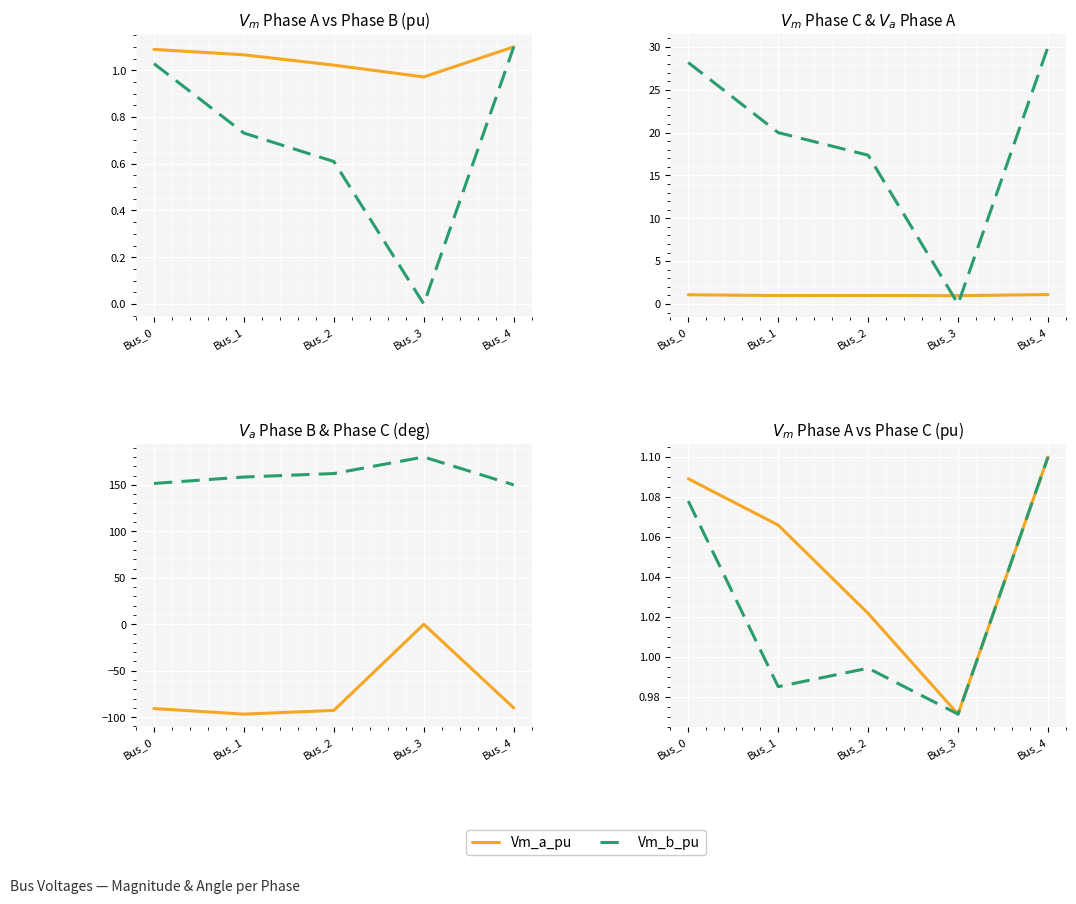

True or false: Vm_b_pu has more than 0 points higher than both neighbors.

False